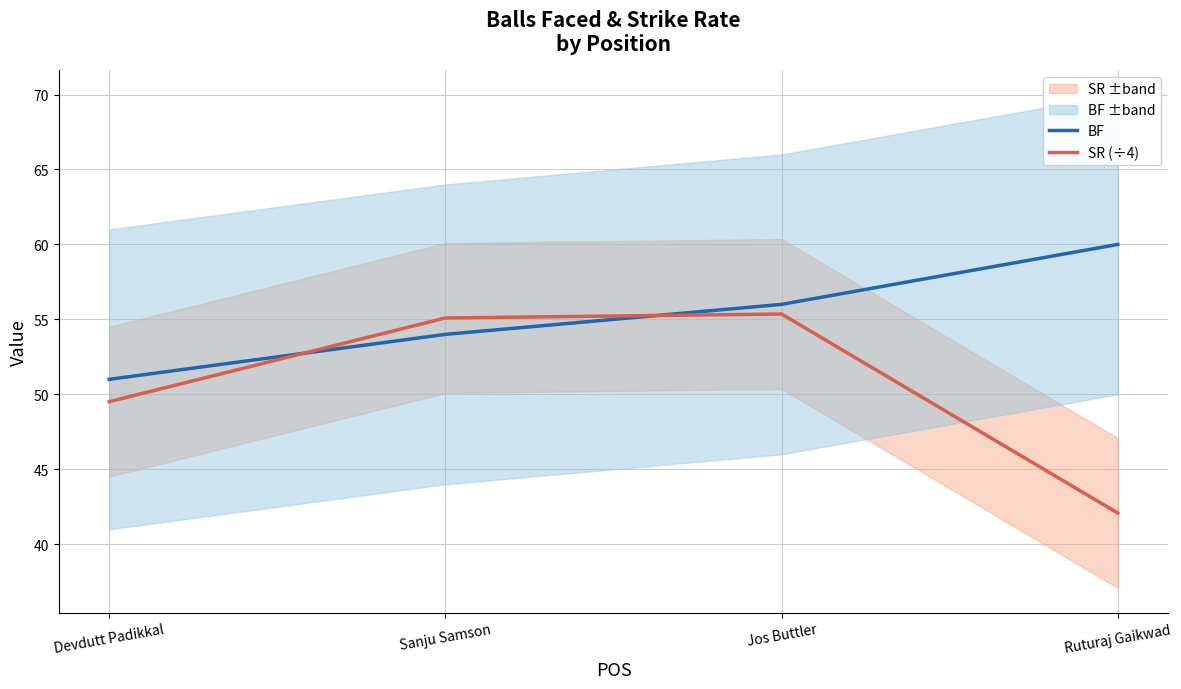

Reading right to left, what are all the values shown in this chart?

BF: 60.0	56.0	54.0	51.0
SR (÷4): 42.1	55.4	55.1	49.5